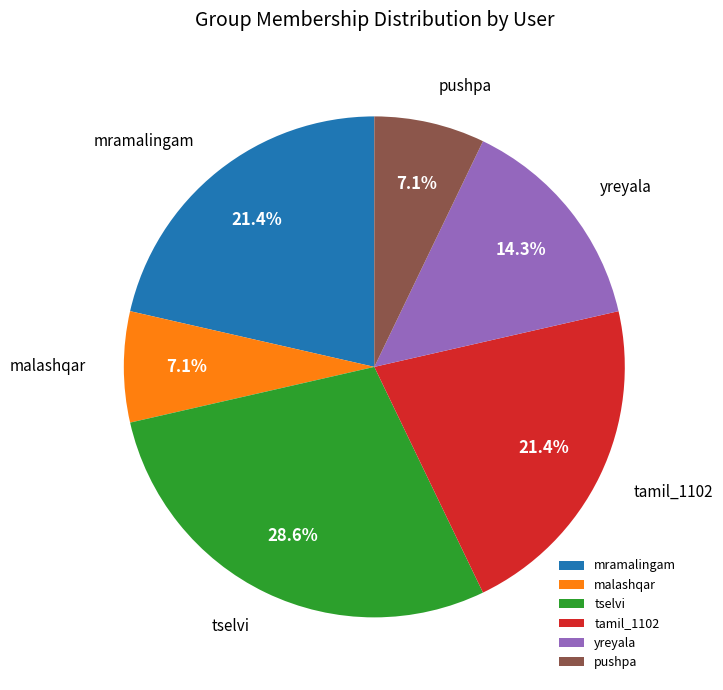

To the nearest percent, what is the difference between the mramalingam and malashqar slice percentages?

14%